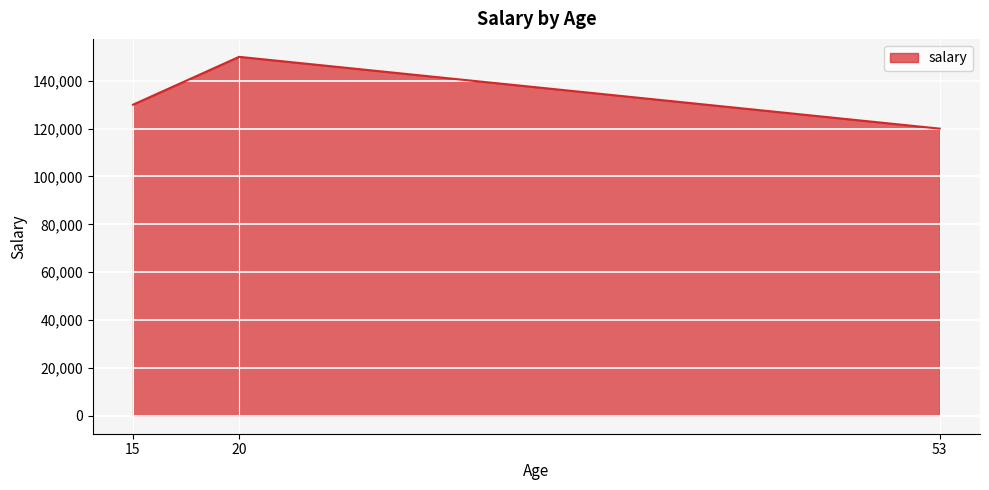

What is the minimum value shown in the chart?

120000